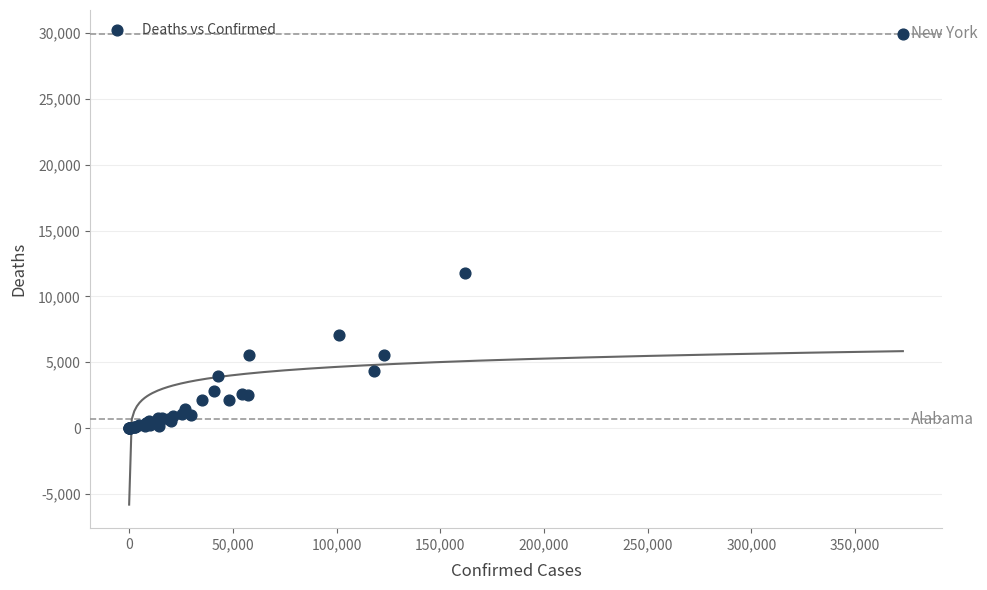

What Y value in the scatter plot is closest to 14984?

11771